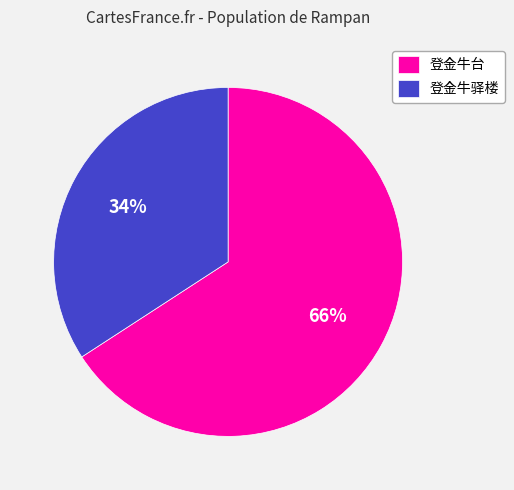

True or false: 登金牛台 accounts for 56% of the total.

False